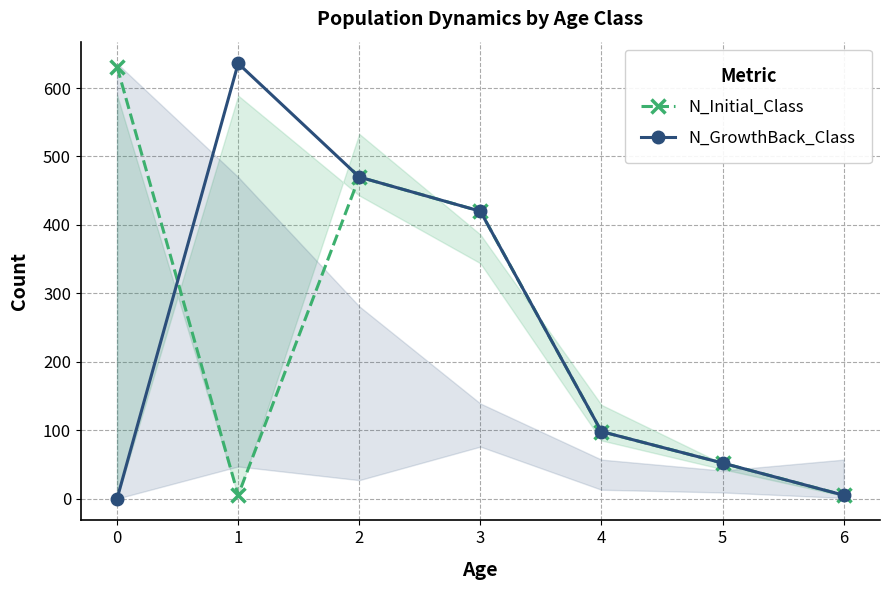

True or false: N_GrowthBack_Class has a value of 98 at 4.

True